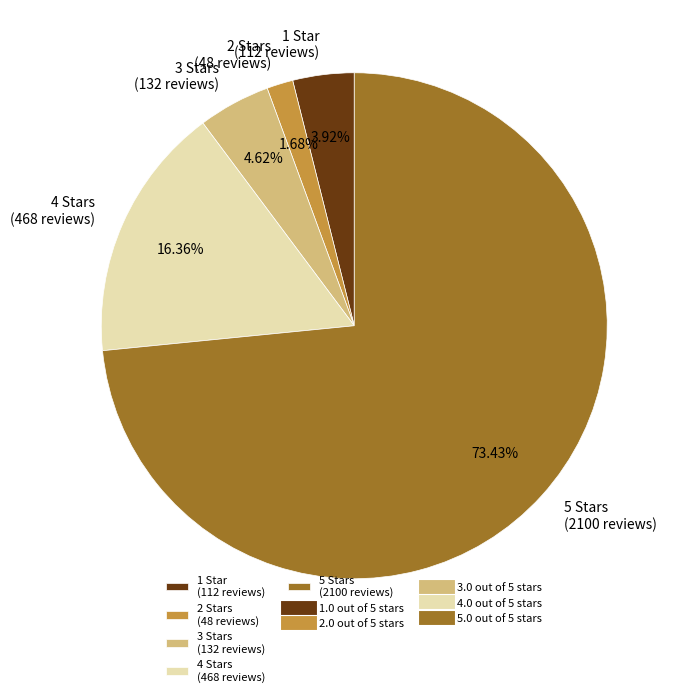

Is the sum of 1 Star (112 reviews) and 5 Stars (2100 reviews) greater than half?

Yes